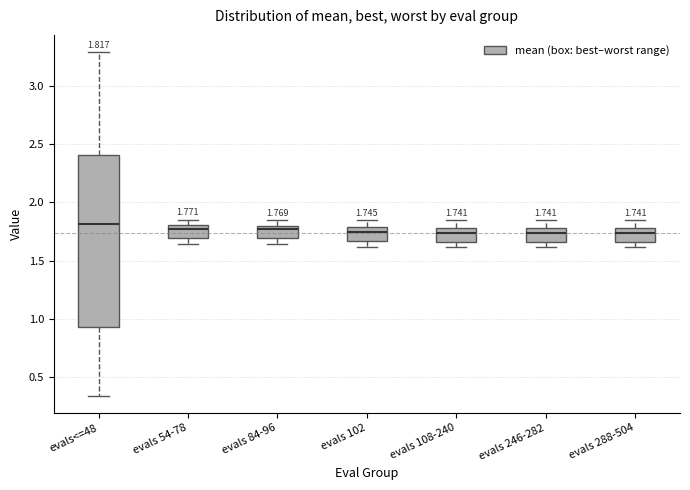

Comparing the boxes themselves (not the whiskers), which one is the tallest?

evals<=48